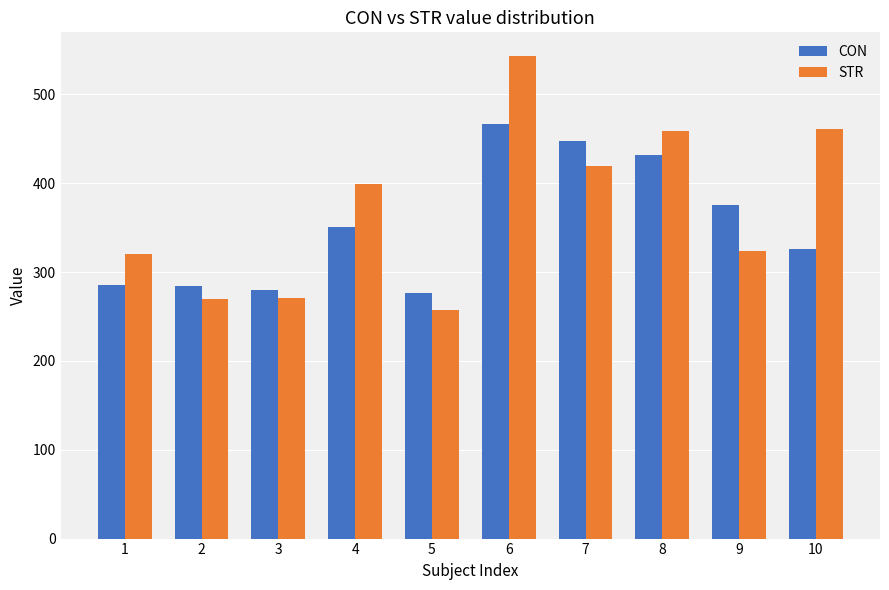

At which label does STR reach its minimum?

5